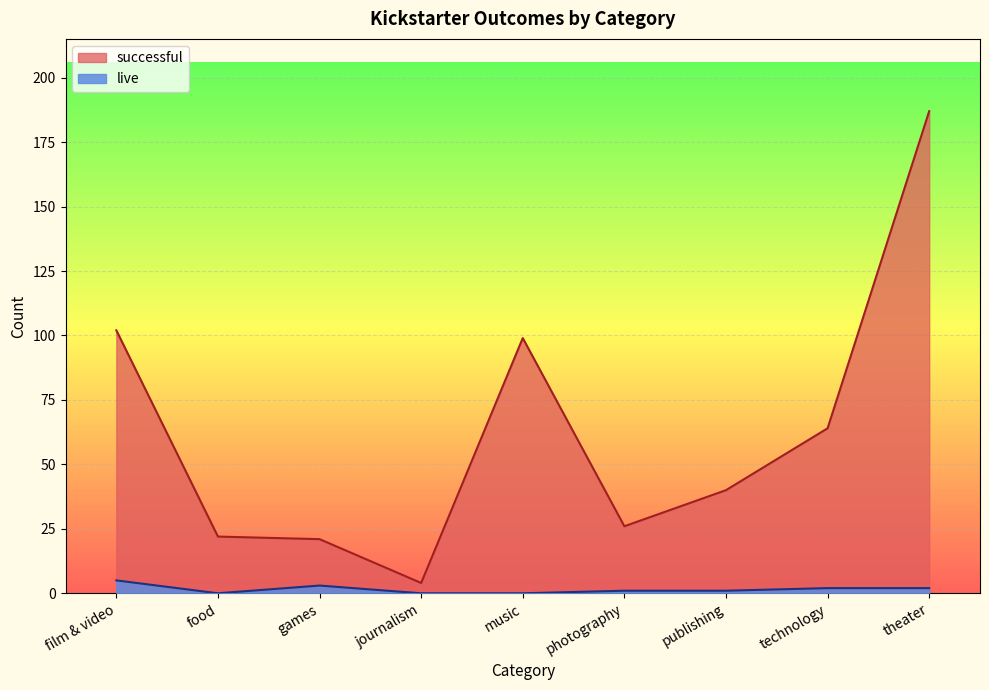

True or false: live and successful cross at least once.

False